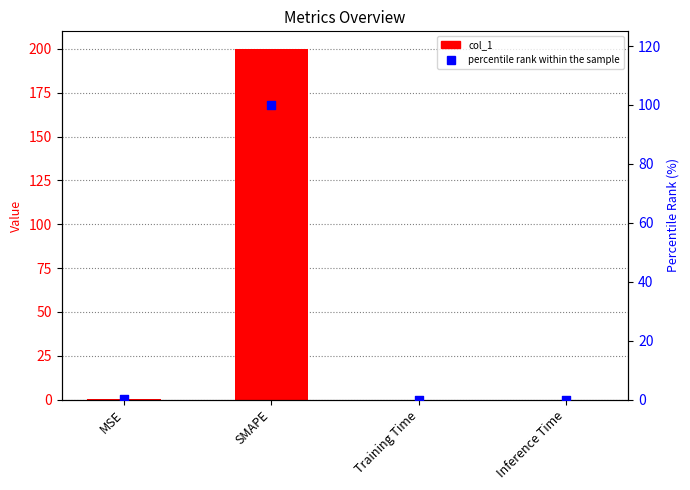

Which series has the largest total across all categories?

col_1